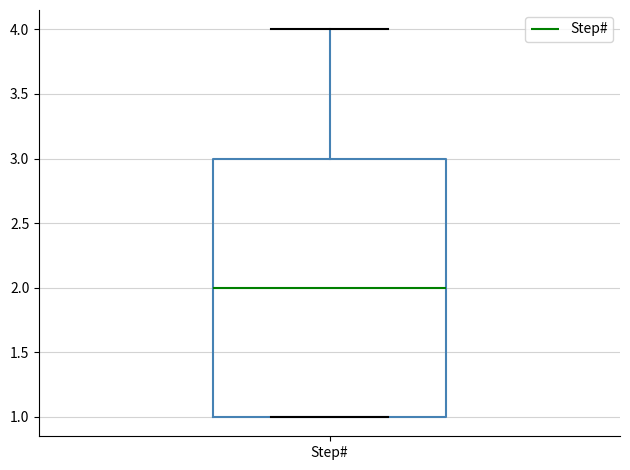

Where is the lower edge of the box for Step# on the y-axis? The values are not printed on the chart, so give them approximately, as read against the axis.

1